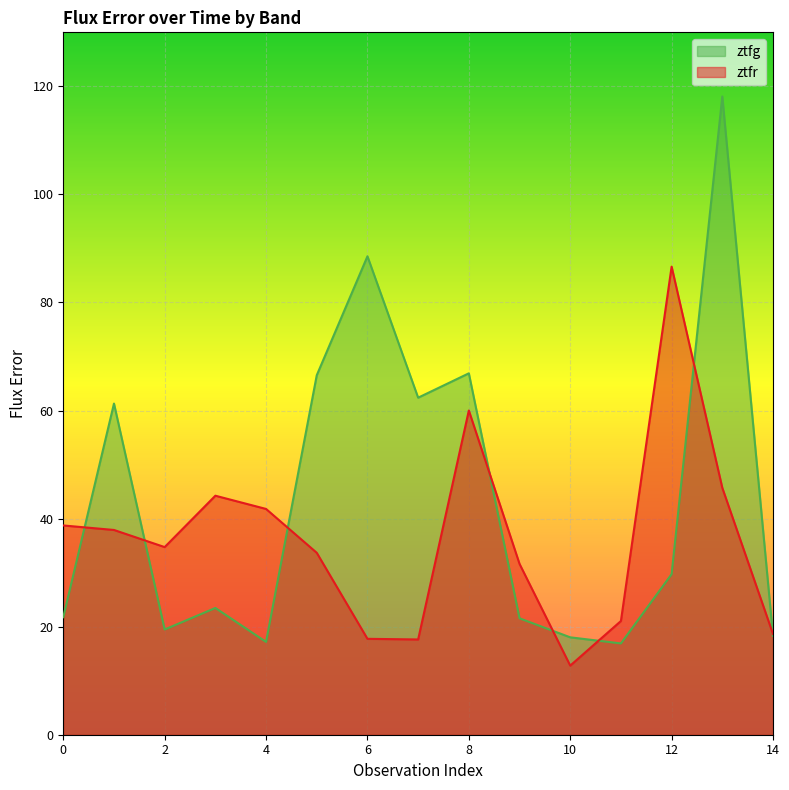

True or false: ztfg has a value of 118.1 at 13.

True